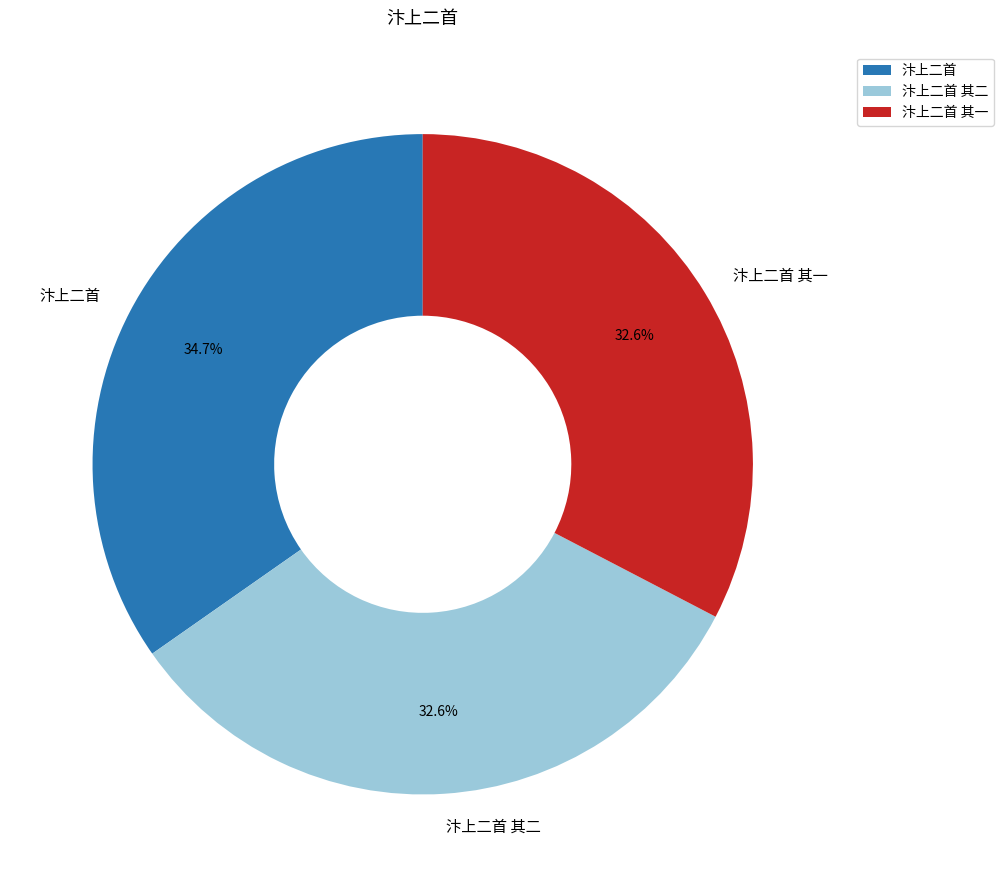

Approximately how many times larger is the value at 汴上二首 其二 compared to 汴上二首?

0.9